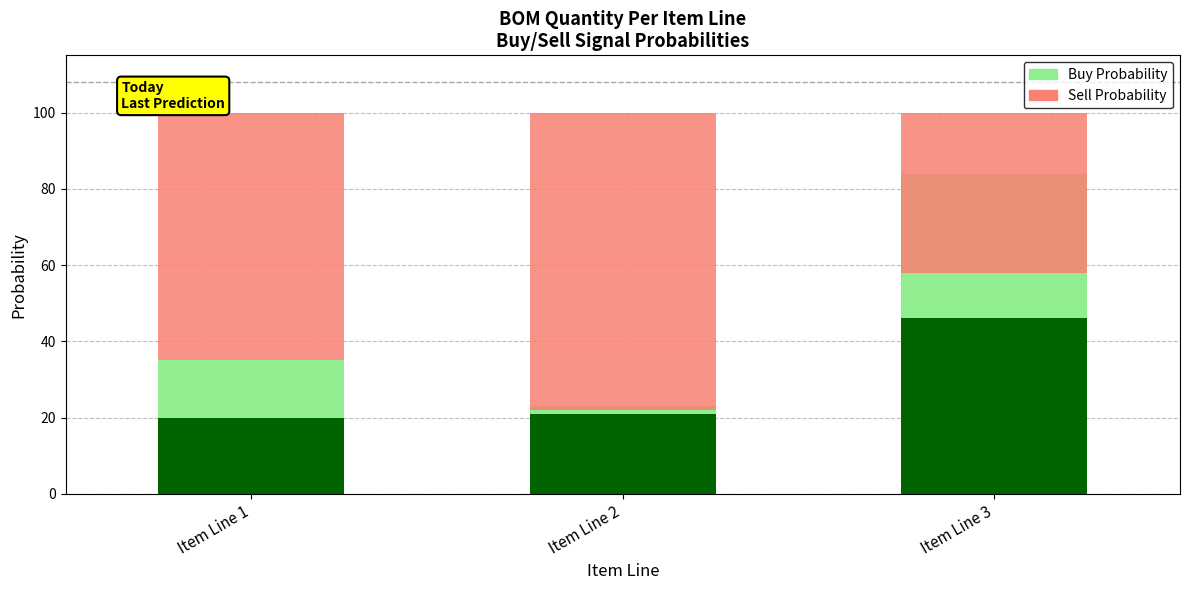

Reading left to right, extract all data points from this chart.

Buy Probability: Item Line 1=15	Item Line 2=2	Item Line 3=38
Sell Probability: Item Line 1=65	Item Line 2=78	Item Line 3=42